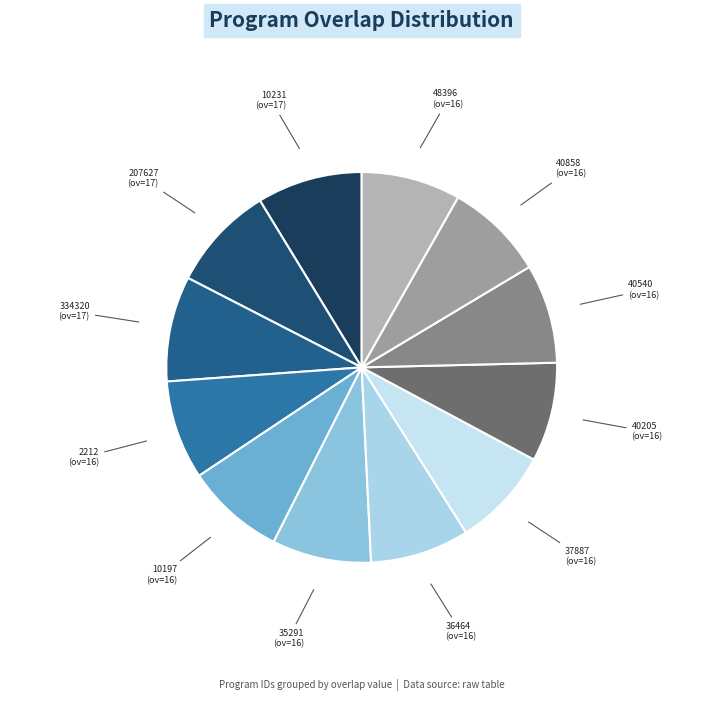

Does any single category account for the majority?

No